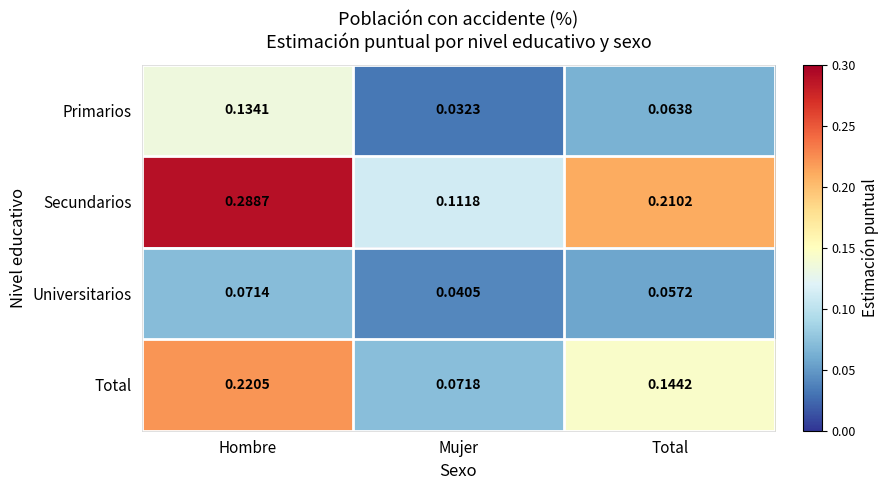

How many distinct data groups are displayed?

4